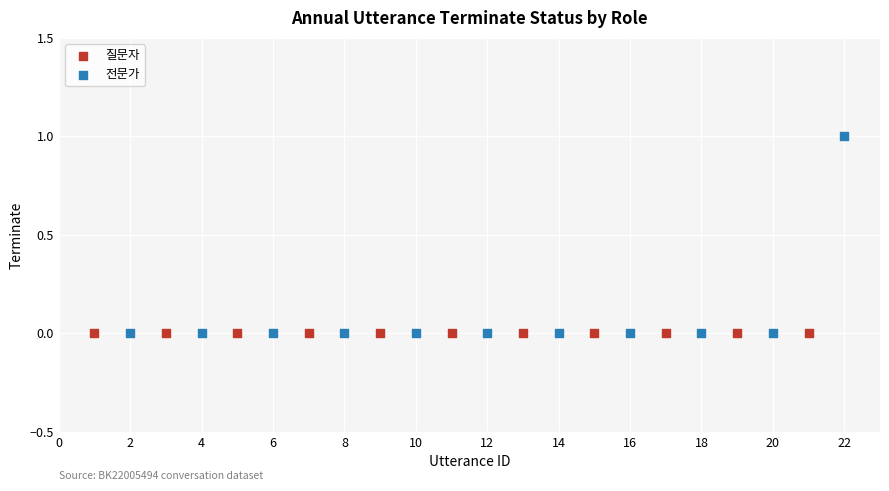

Which series contains the highest Y value?

전문가